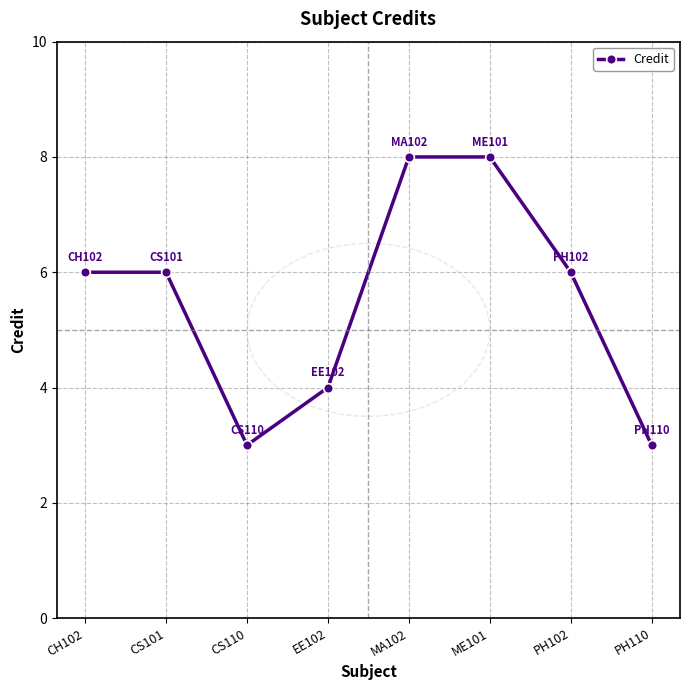

Approximately how many times larger is the value at PH110 compared to CS110?

1.0